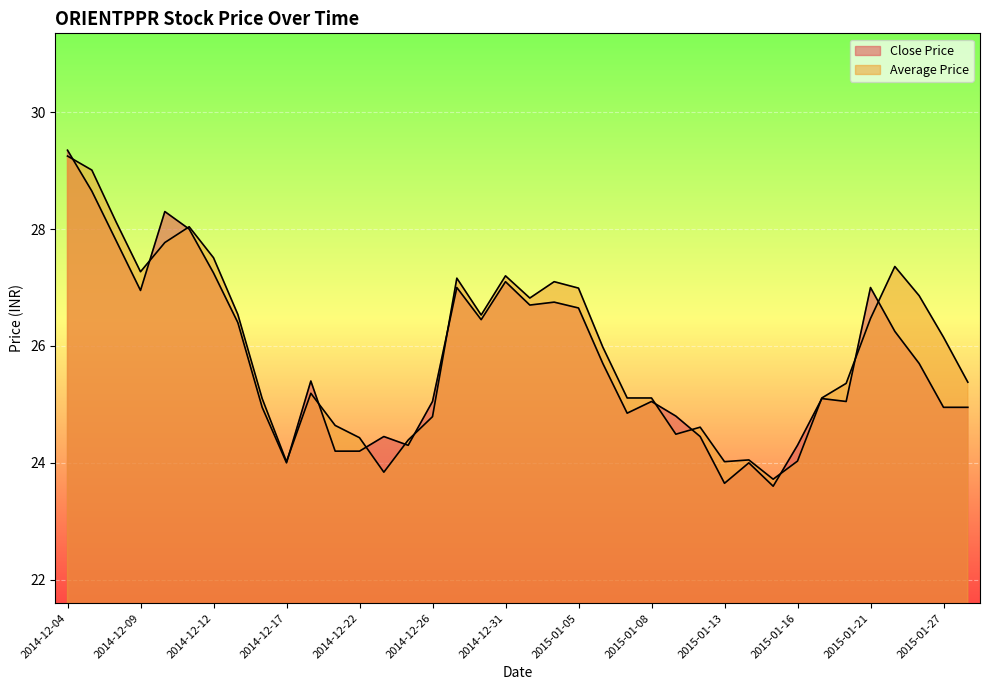

What is the difference between the Average Price values at 2014-12-12 and 2014-12-24?

3.1